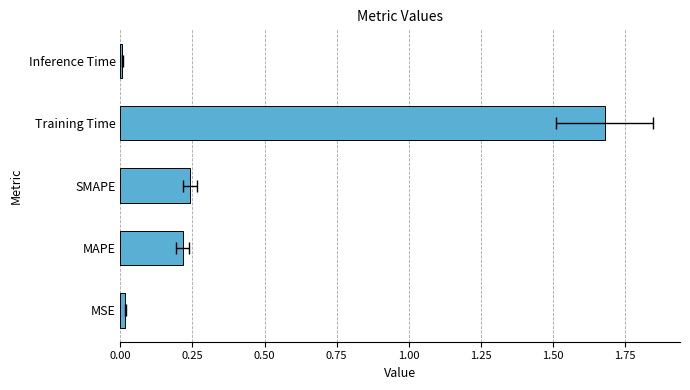

What position from the right is Training Time?

2